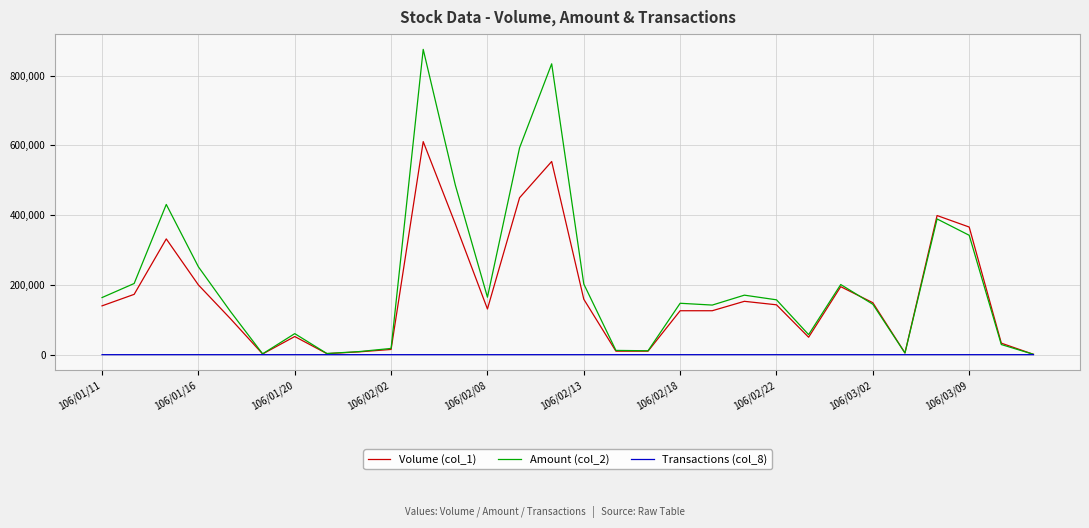

Which series has the largest range (max minus min)?

Amount (col_2)